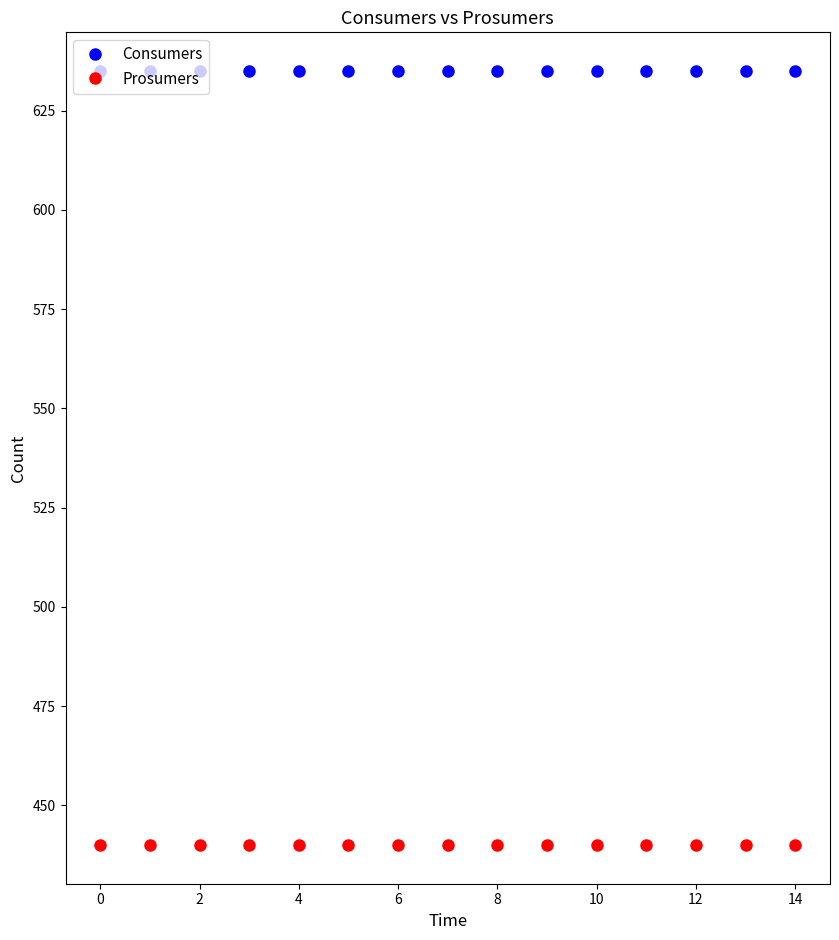

True or false: Consumers and Prosumers intersect in this chart.

False